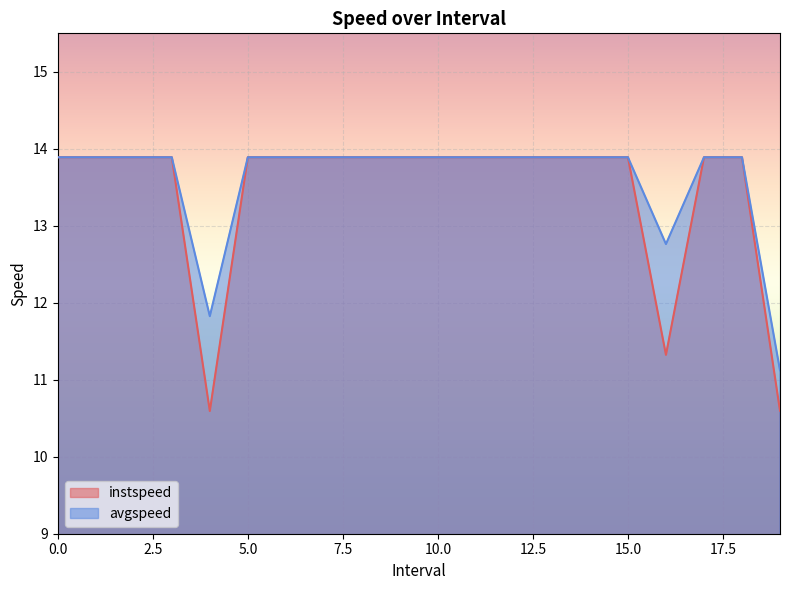

How many values in the instspeed series exceed 13?

17